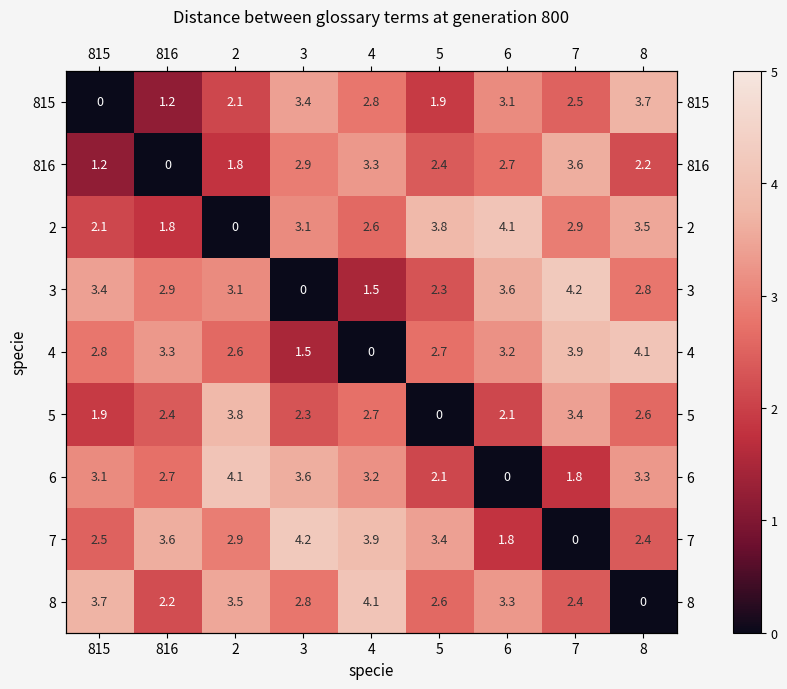

What is the highest value of the 3 series?

4.2